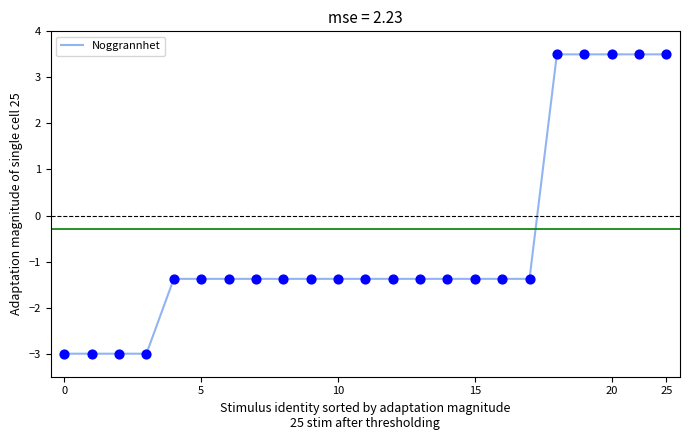

What is the difference between the maximum and minimum values?

6.5